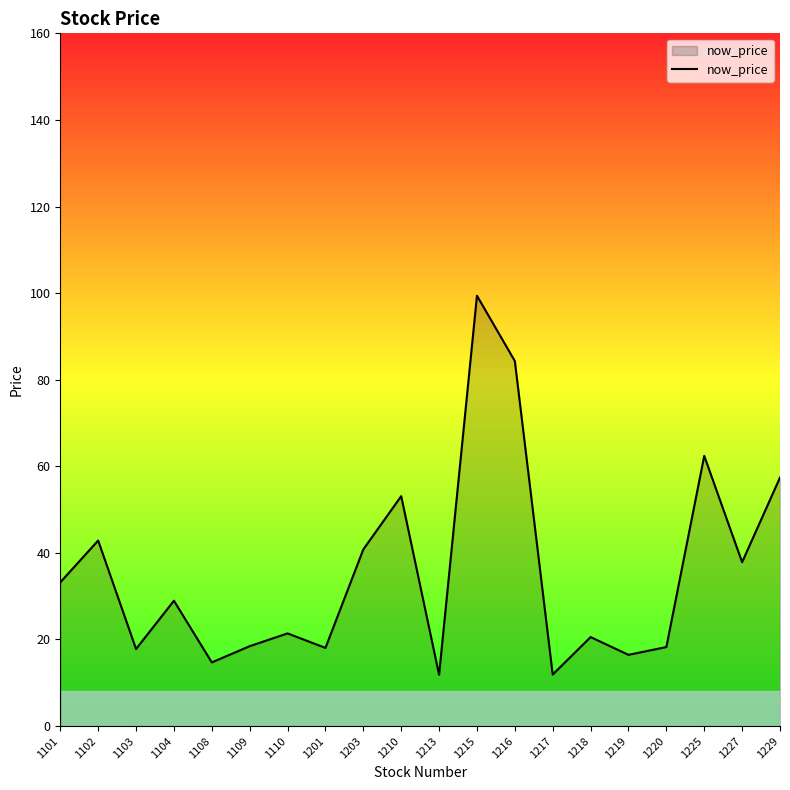

True or false: the data shows 99.4 at 1215.

True